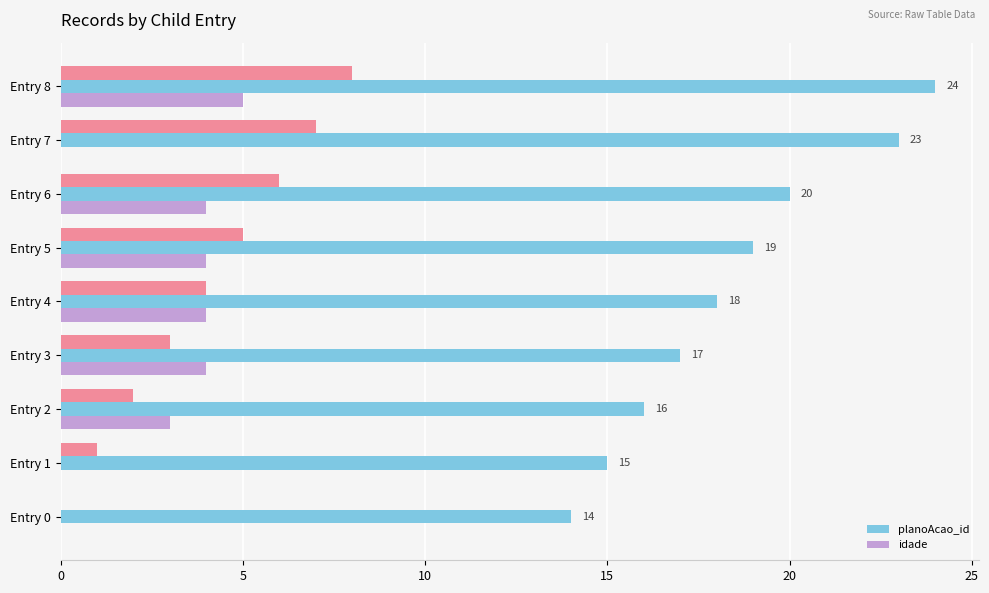

What is the highest value of the planoAcao_id series?

24